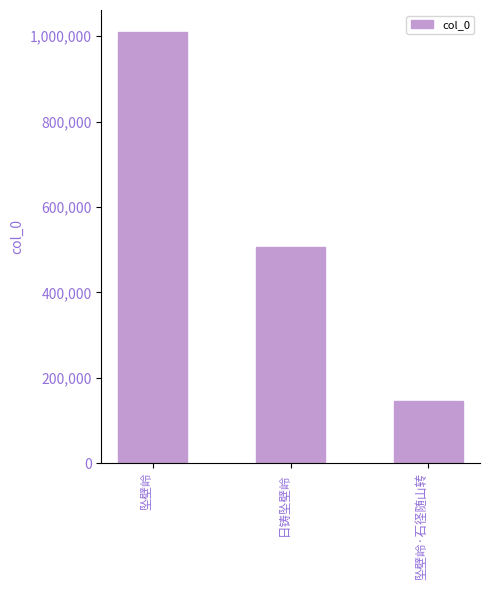

Rank the categories by value from highest to lowest.

坠壁岭, 日铸坠壁岭, 坠壁岭·石径随山转